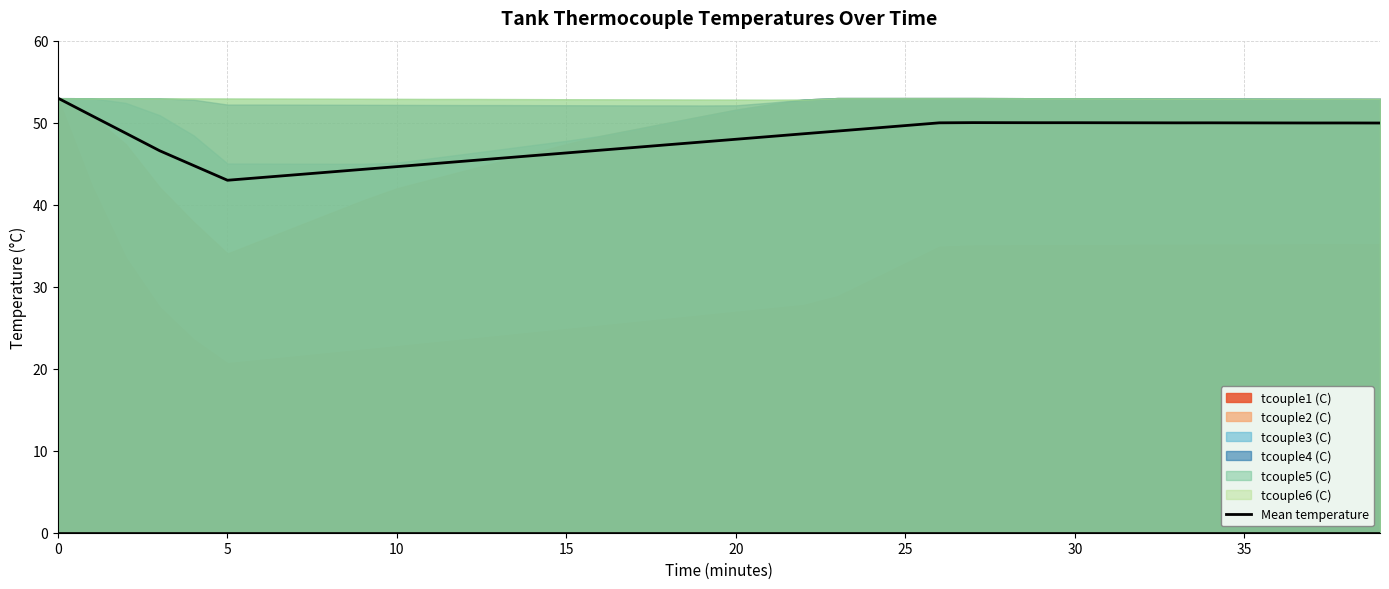

How many lines are shown in the chart?

1